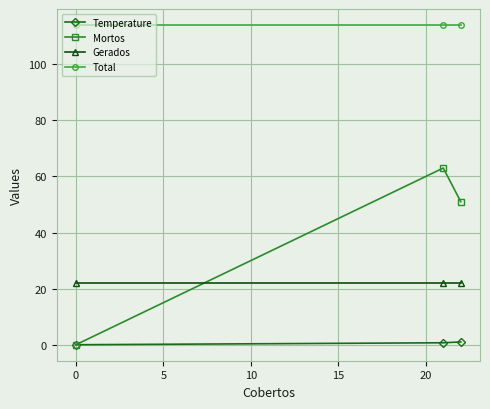

What is the value of the Temperature point at the 2nd from the left?

0.7